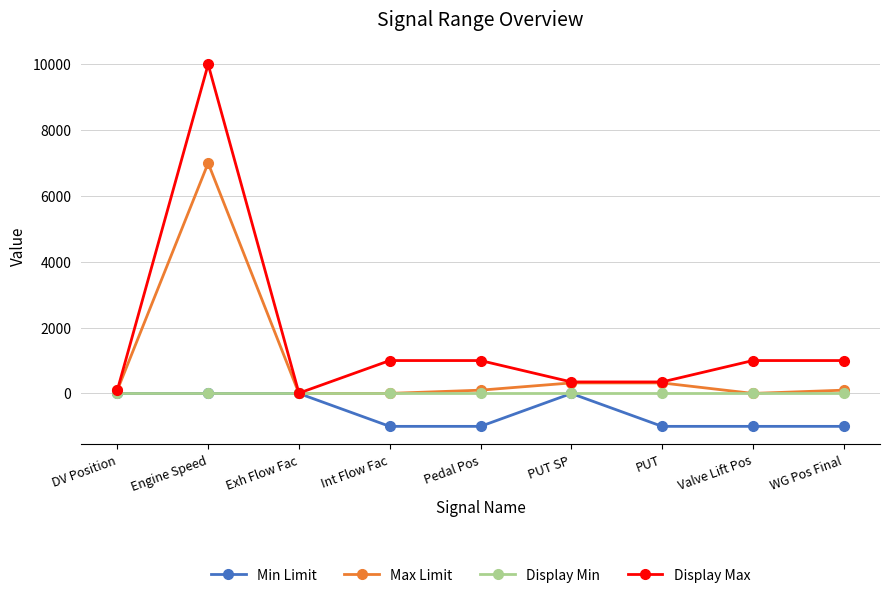

Is the value of Display Min at DV Position greater than the value of Display Max at PUT SP?

No